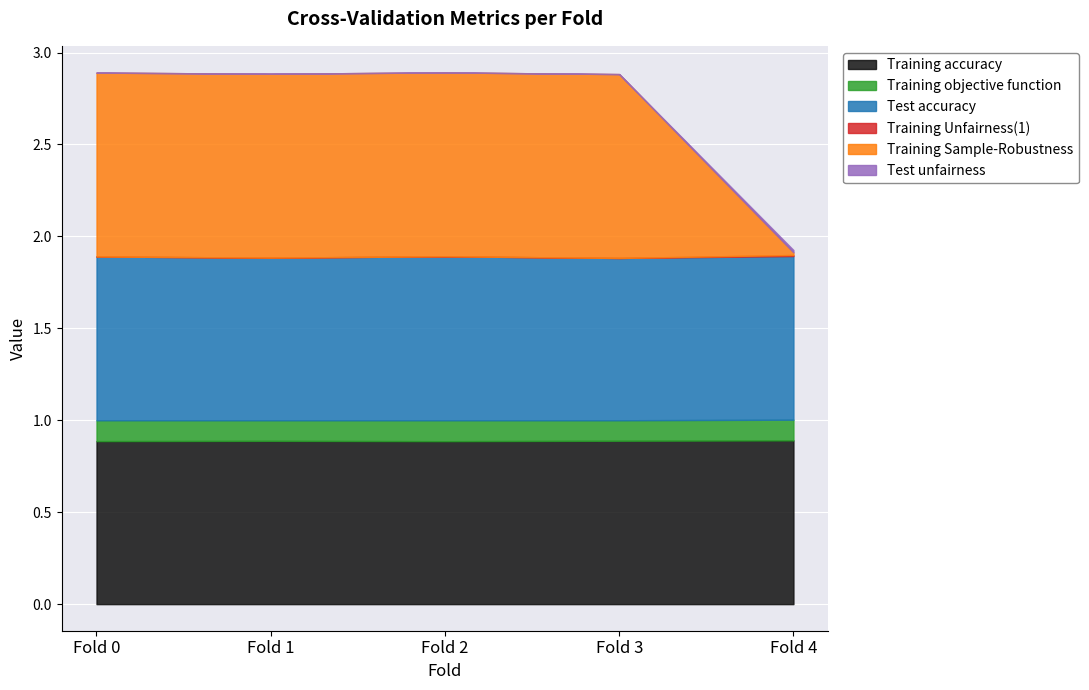

What are all the series names shown in the legend?

Training accuracy, Training objective function, Test accuracy, Training Unfairness(1), Training Sample-Robustness, Test unfairness